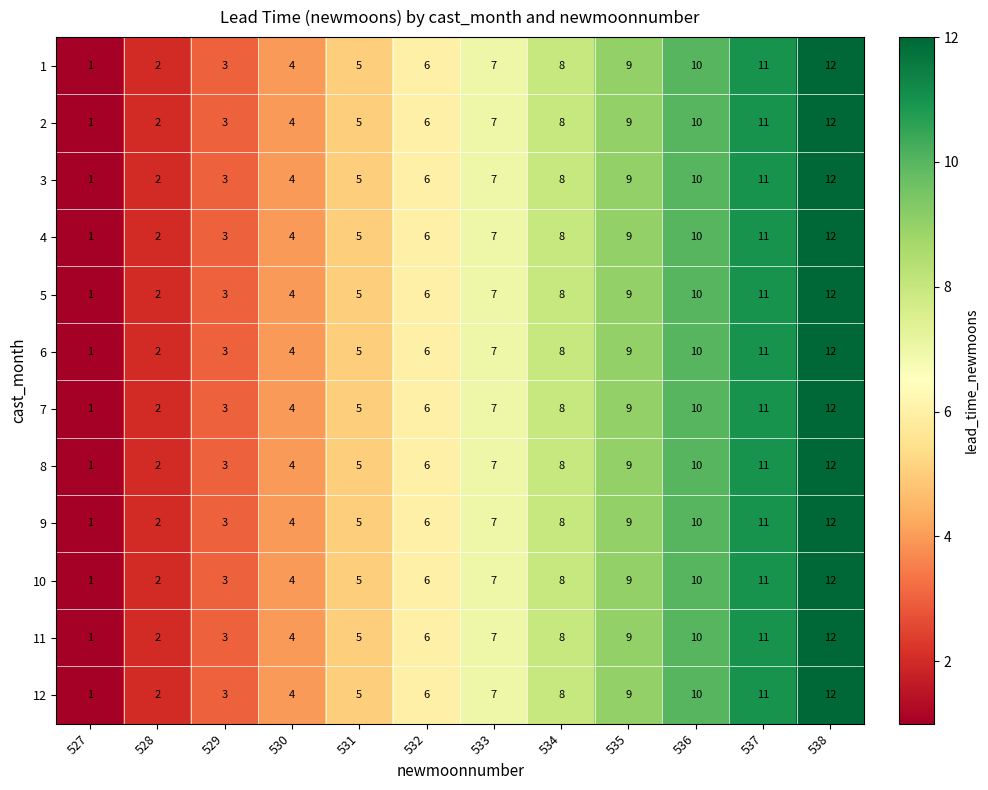

Count the number of data series in this chart.

12